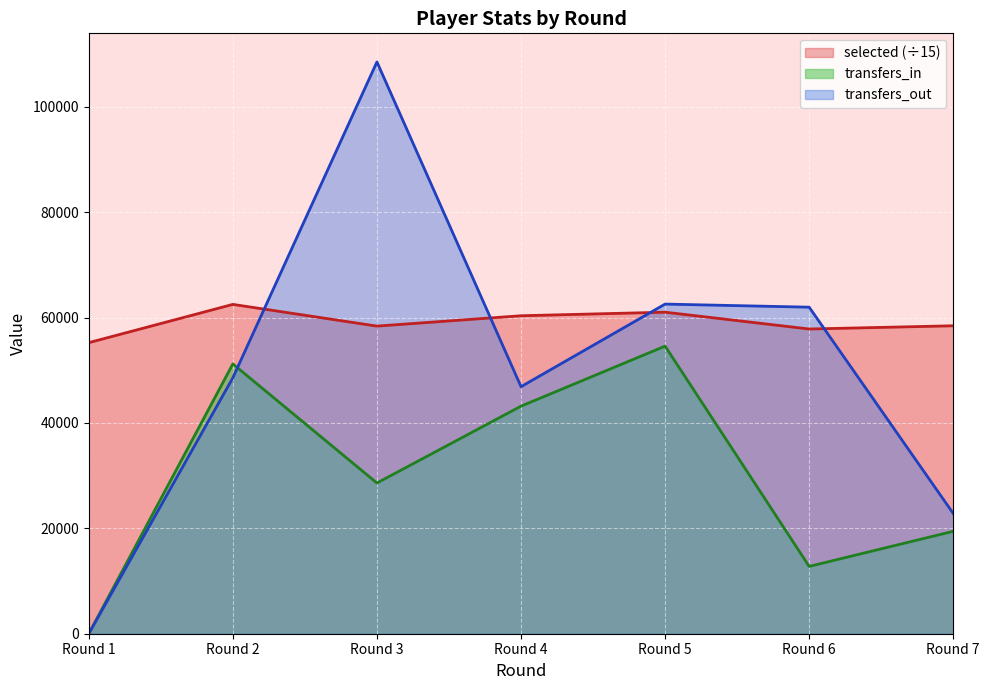

Reading left to right, transcribe all the data shown in this chart.

selected: Round 1=55245.3	Round 2=62510.5	Round 3=58386.7	Round 4=60354.5	Round 5=61028.9	Round 6=57837.3	Round 7=58449.3
transfers_in: Round 1=0.0	Round 2=51208.0	Round 3=28607.0	Round 4=43193.0	Round 5=54588.0	Round 6=12778.0	Round 7=19439.0
transfers_out: Round 1=0.0	Round 2=48583.0	Round 3=108531.0	Round 4=46889.0	Round 5=62568.0	Round 6=61980.0	Round 7=22821.0